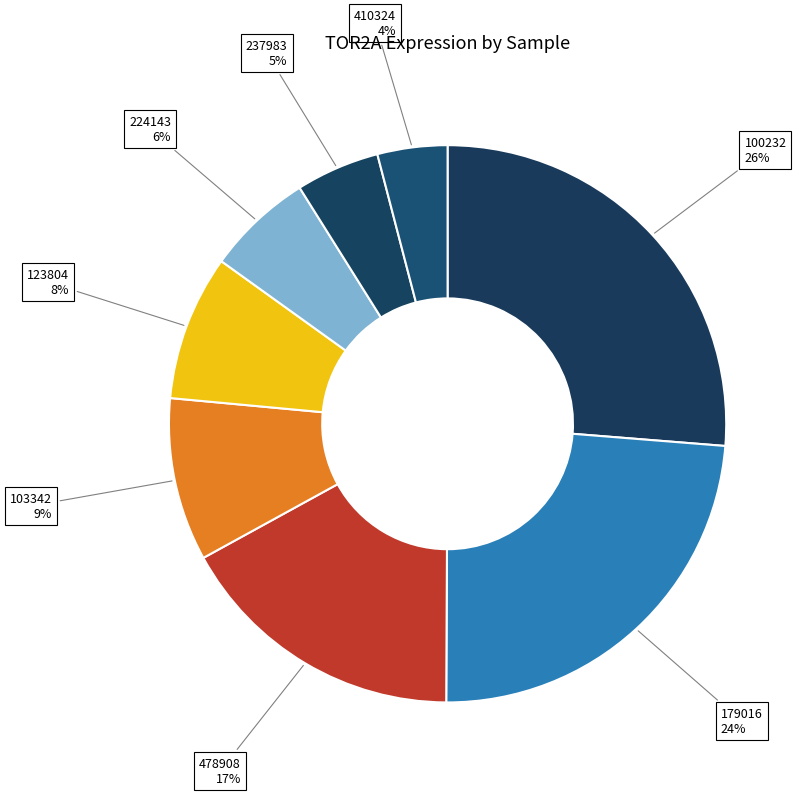

To the nearest percent, what is the average slice percentage?

12%